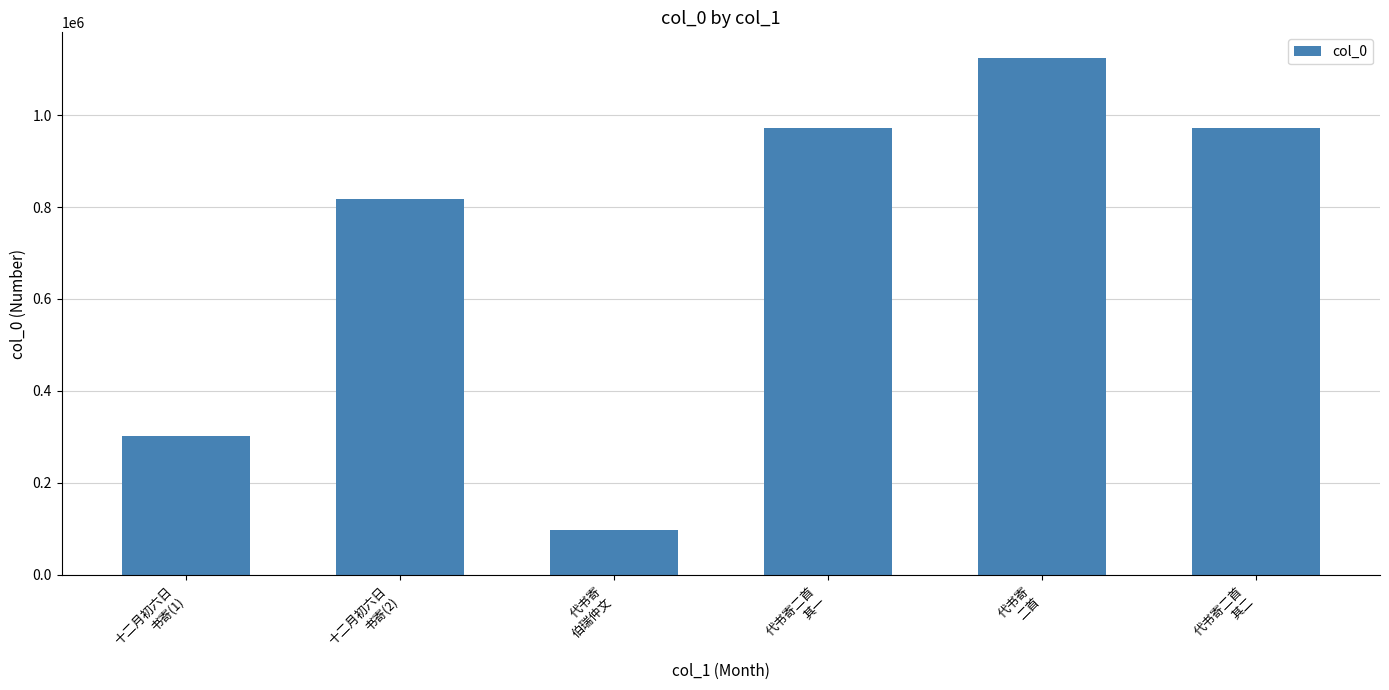

Where is the data nearest to the value 610210?

十二月初六日
书寄(2)